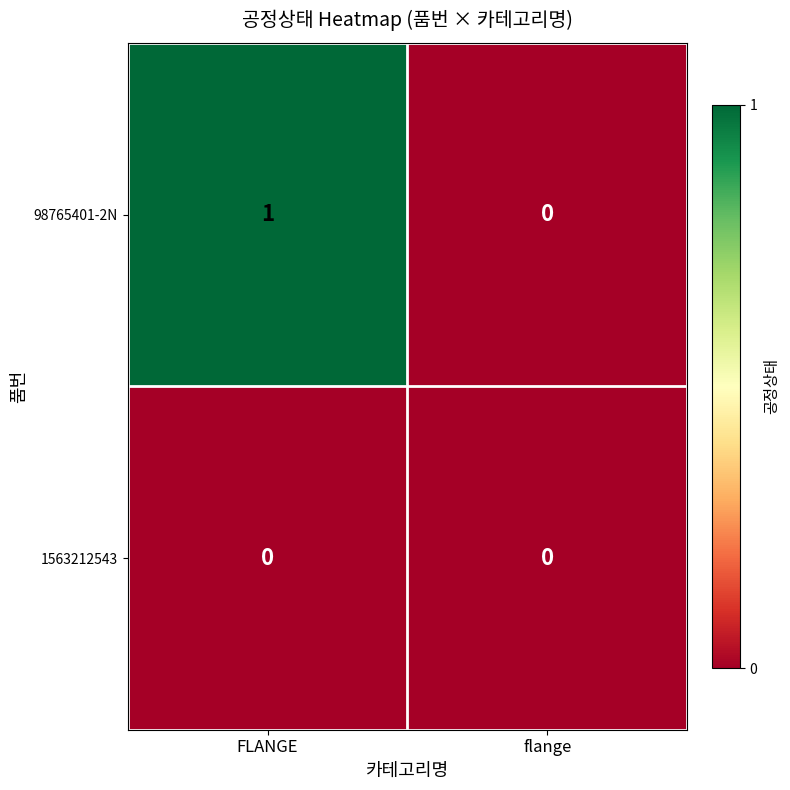

Which label corresponds to the largest value in the chart?

FLANGE